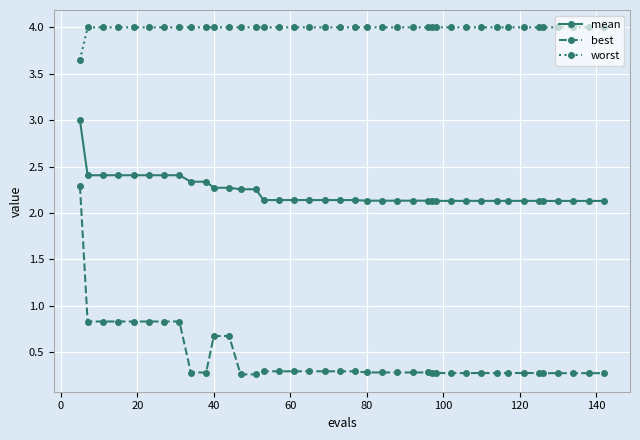

What is the value of the worst point at the 34th from the left?

4.0